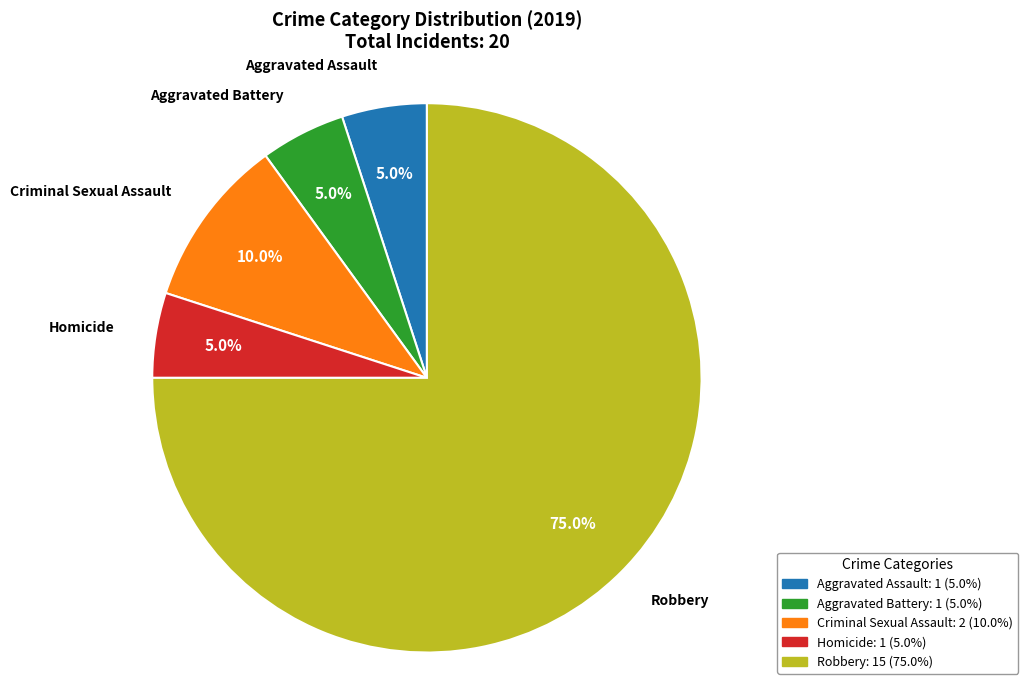

Is Robbery the majority of the pie?

Yes